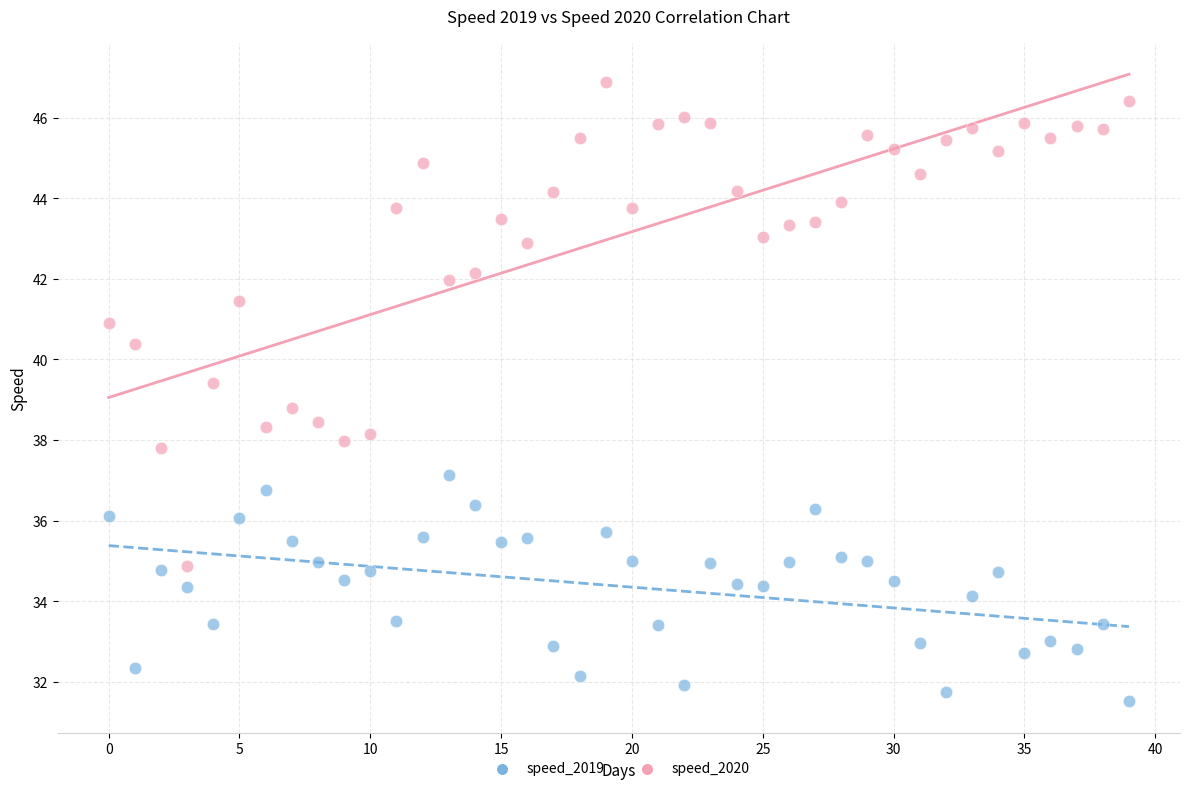

Which series has the largest Y range (max minus min)?

speed_2020